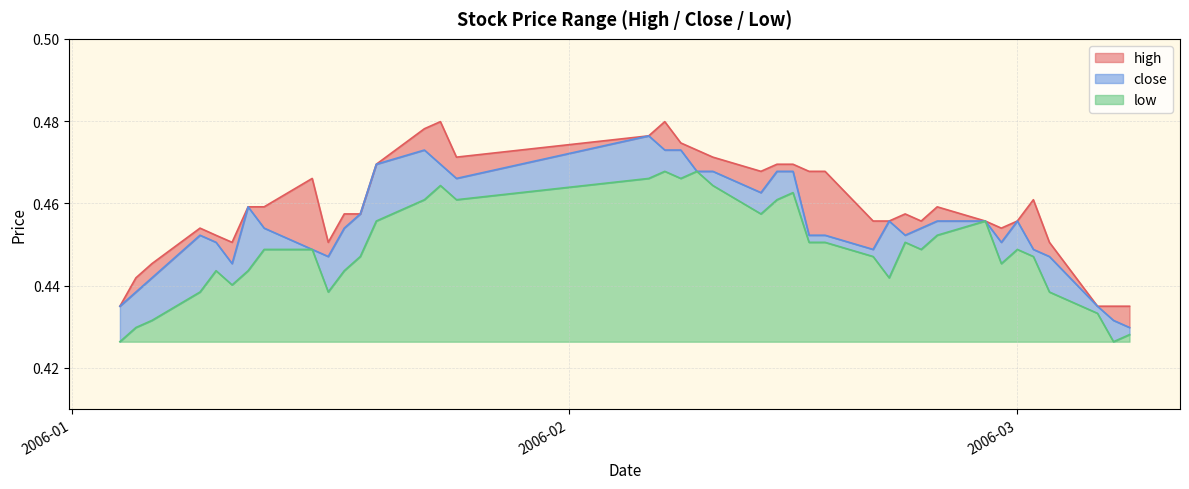

Which category has the lowest value across all series?

2006-01-04